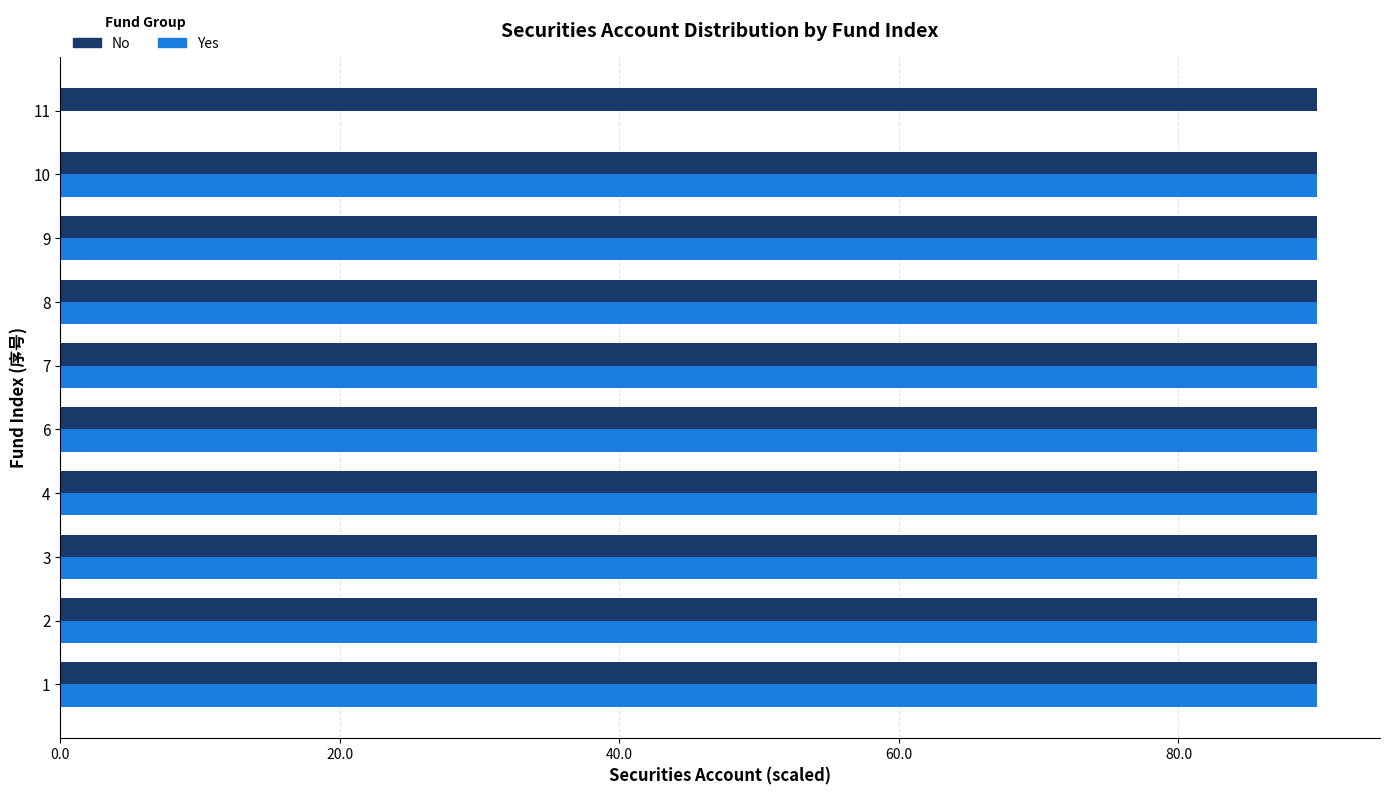

Is it true that Yes equals 119.6 at 8?

False